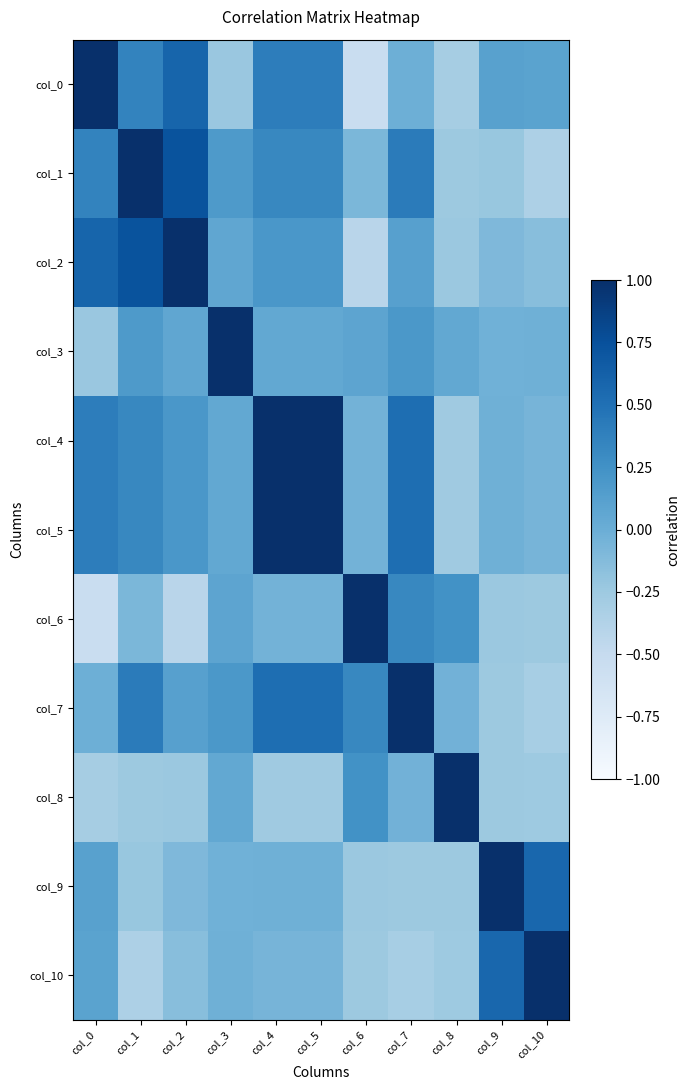

Reading left to right, what are all the values shown in this chart?

col_0: col_0=1.0	col_1=0.4	col_2=0.6	col_3=-0.2	col_4=0.4	col_5=0.4	col_6=-0.5	col_7=-0.0	col_8=-0.3	col_9=0.1	col_10=0.1
col_1: col_0=0.4	col_1=1.0	col_2=0.7	col_3=0.2	col_4=0.3	col_5=0.3	col_6=-0.1	col_7=0.4	col_8=-0.2	col_9=-0.2	col_10=-0.3
col_2: col_0=0.6	col_1=0.7	col_2=1.0	col_3=0.1	col_4=0.2	col_5=0.2	col_6=-0.4	col_7=0.1	col_8=-0.2	col_9=-0.1	col_10=-0.1
col_3: col_0=-0.2	col_1=0.2	col_2=0.1	col_3=1.0	col_4=0.0	col_5=0.0	col_6=0.1	col_7=0.2	col_8=0.1	col_9=-0.0	col_10=-0.0
col_4: col_0=0.4	col_1=0.3	col_2=0.2	col_3=0.0	col_4=1.0	col_5=1.0	col_6=-0.0	col_7=0.5	col_8=-0.3	col_9=-0.0	col_10=-0.1
col_5: col_0=0.4	col_1=0.3	col_2=0.2	col_3=0.0	col_4=1.0	col_5=1.0	col_6=-0.0	col_7=0.5	col_8=-0.3	col_9=-0.0	col_10=-0.1
col_6: col_0=-0.5	col_1=-0.1	col_2=-0.4	col_3=0.1	col_4=-0.0	col_5=-0.0	col_6=1.0	col_7=0.3	col_8=0.2	col_9=-0.2	col_10=-0.2
col_7: col_0=-0.0	col_1=0.4	col_2=0.1	col_3=0.2	col_4=0.5	col_5=0.5	col_6=0.3	col_7=1.0	col_8=-0.0	col_9=-0.2	col_10=-0.3
col_8: col_0=-0.3	col_1=-0.2	col_2=-0.2	col_3=0.1	col_4=-0.3	col_5=-0.3	col_6=0.2	col_7=-0.0	col_8=1.0	col_9=-0.2	col_10=-0.3
col_9: col_0=0.1	col_1=-0.2	col_2=-0.1	col_3=-0.0	col_4=-0.0	col_5=-0.0	col_6=-0.2	col_7=-0.2	col_8=-0.2	col_9=1.0	col_10=0.6
col_10: col_0=0.1	col_1=-0.3	col_2=-0.1	col_3=-0.0	col_4=-0.1	col_5=-0.1	col_6=-0.2	col_7=-0.3	col_8=-0.3	col_9=0.6	col_10=1.0